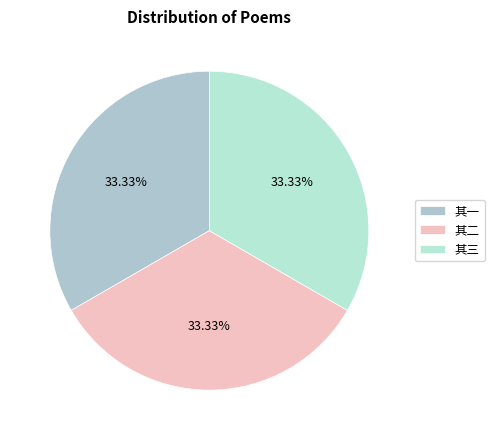

Is there a majority slice in this chart?

No